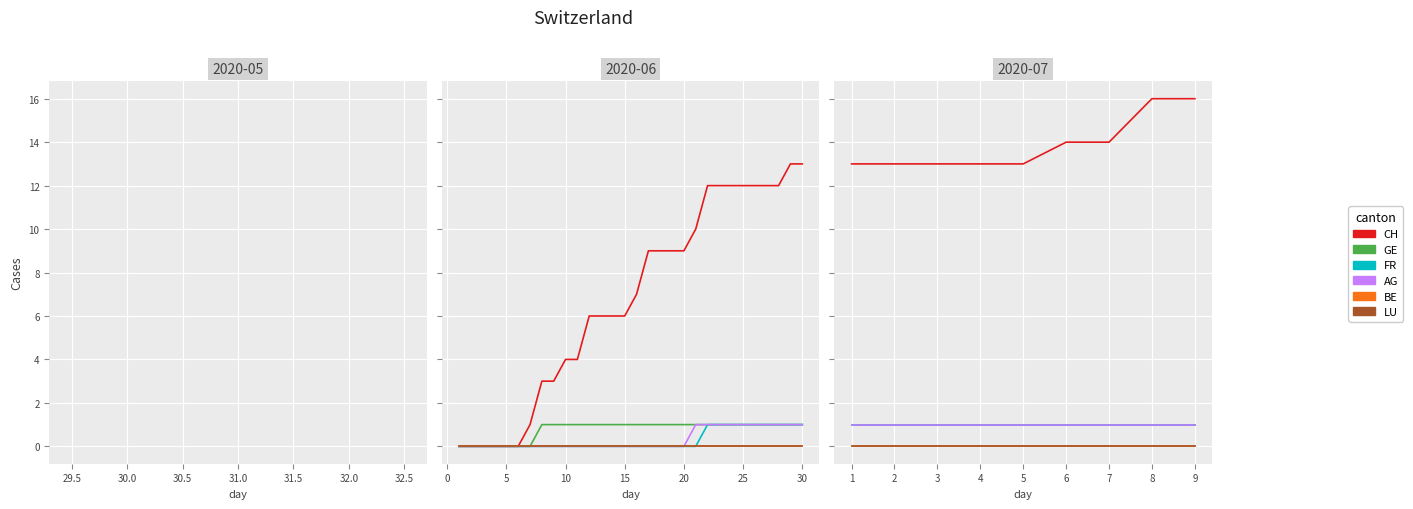

What are all the series names shown in the legend?

CH, GE, FR, AG, BE, LU